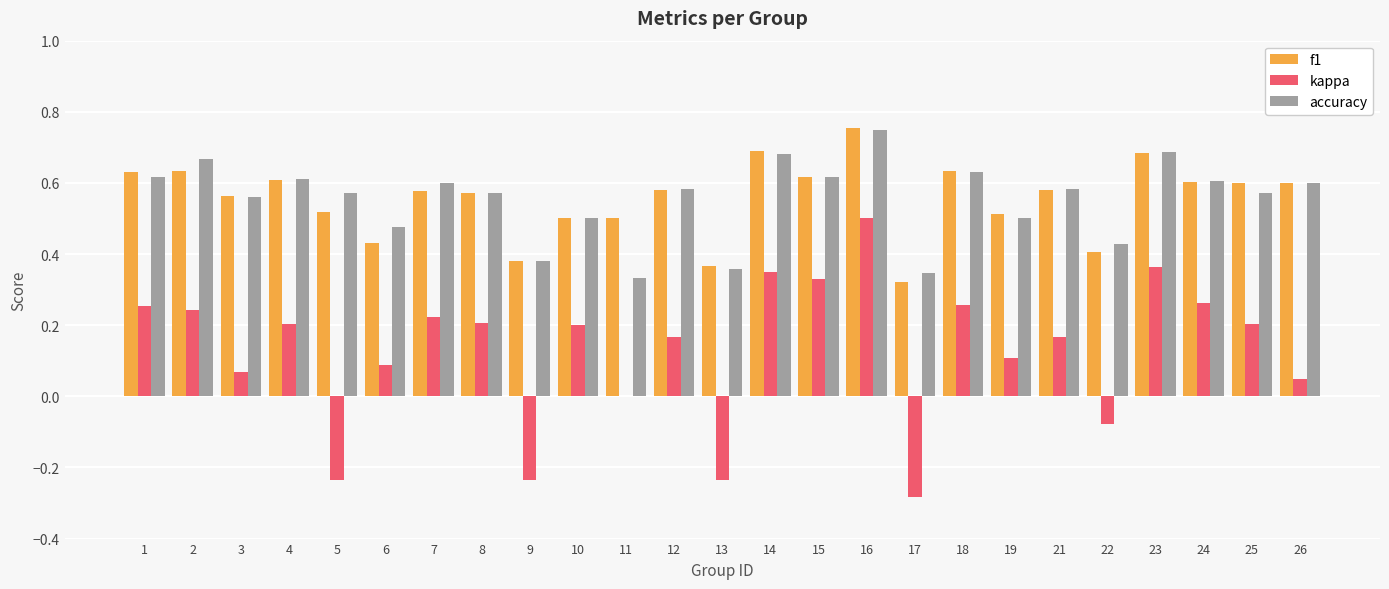

Is it true that kappa equals -0.4 at 9?

False